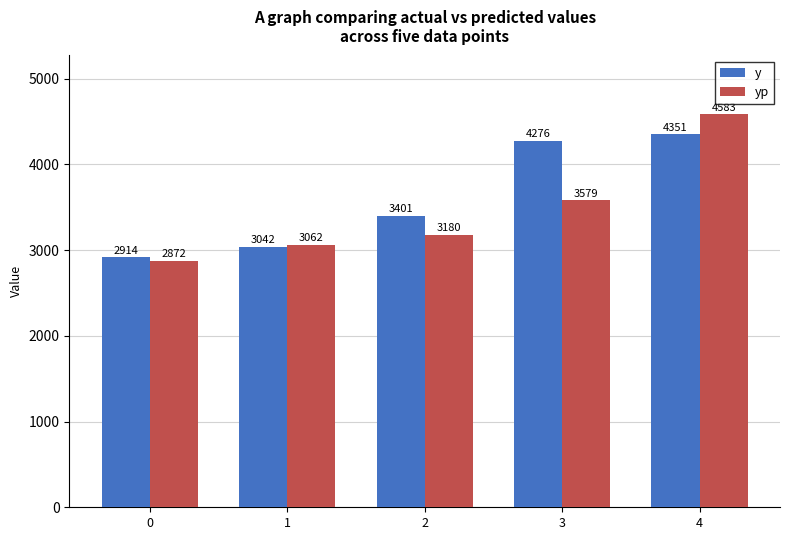

List the series in order of their overall mean, lowest first.

yp, y